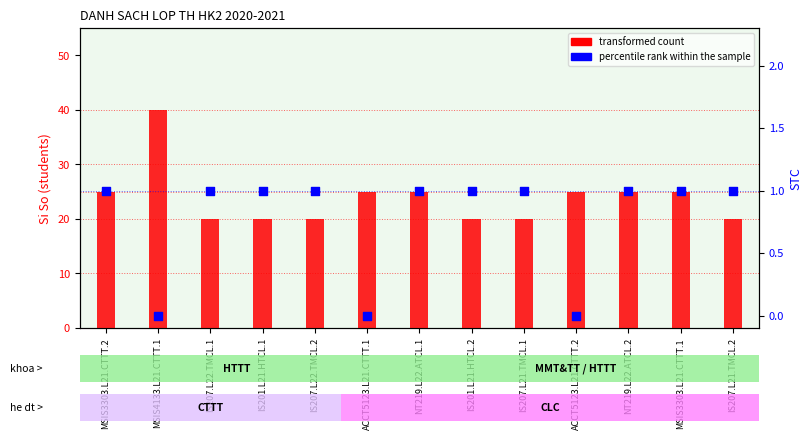

Is the value of transformed count at MSIS3303.L21.CTTT.2 greater than the value of percentile rank within the sample at MSIS3303.L21.CTTT.2?

Yes